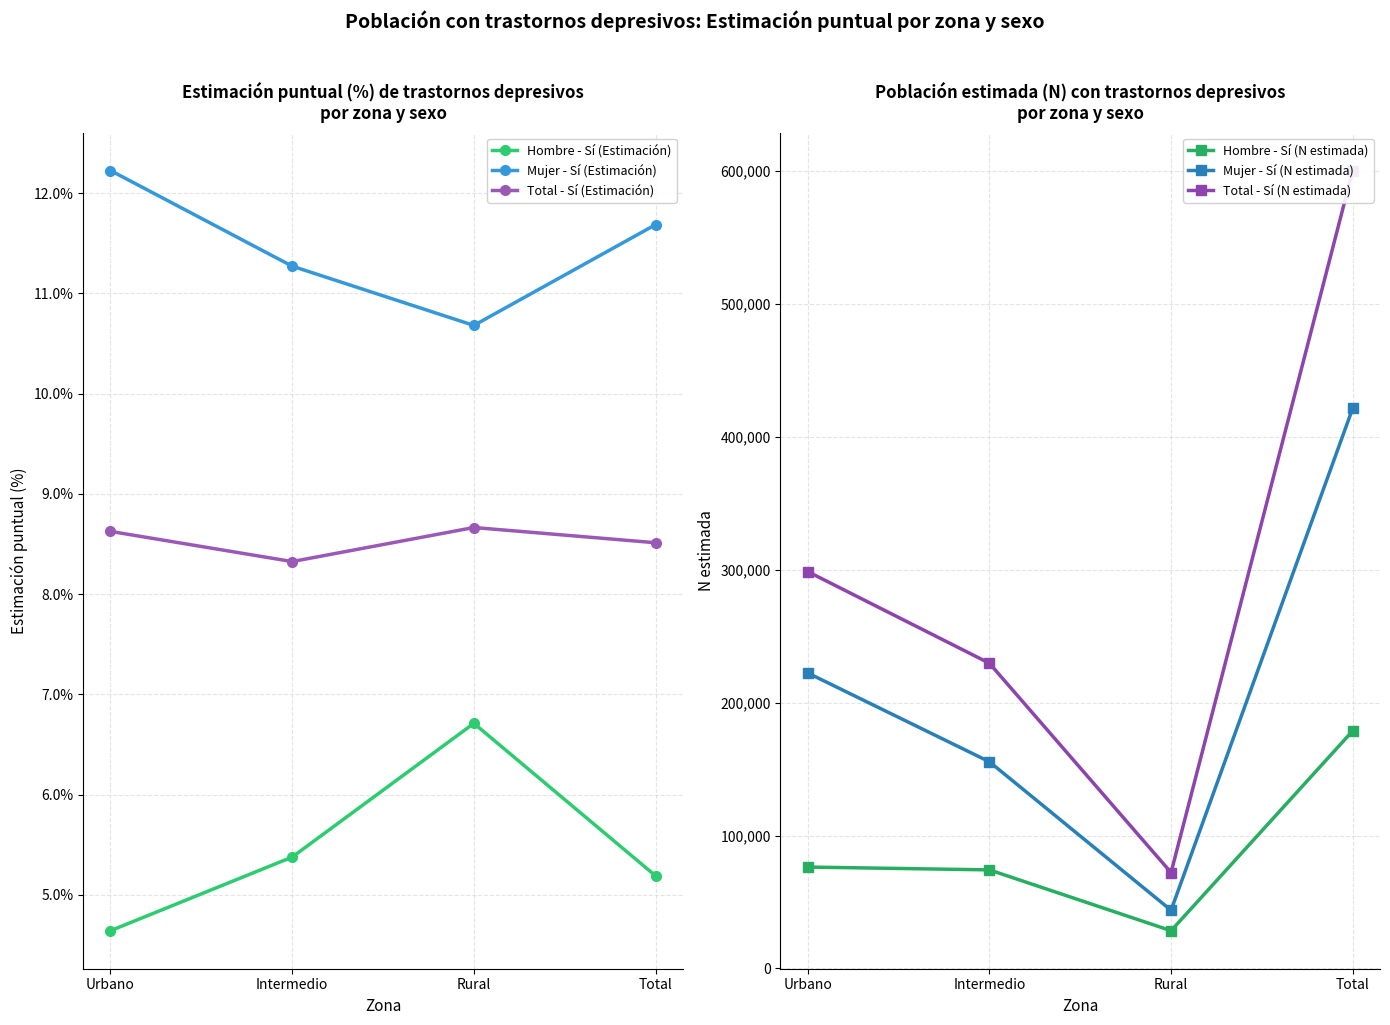

At which category does Mujer - Sí (N estimada) reach its first local valley?

Rural